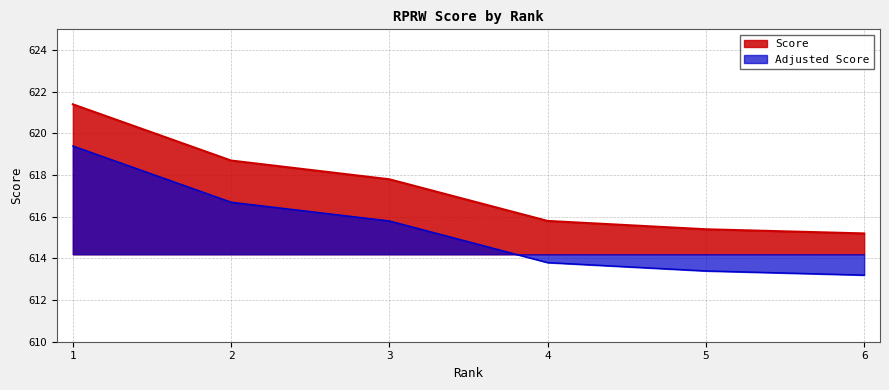

Which category has the highest value across all series?

1